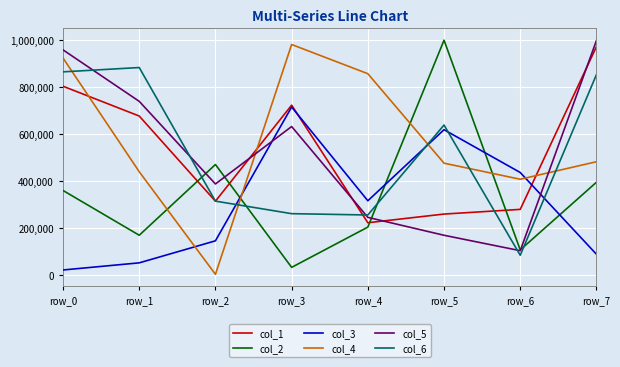

What is the sum of the col_4 values at row_4 and row_0?

1779825